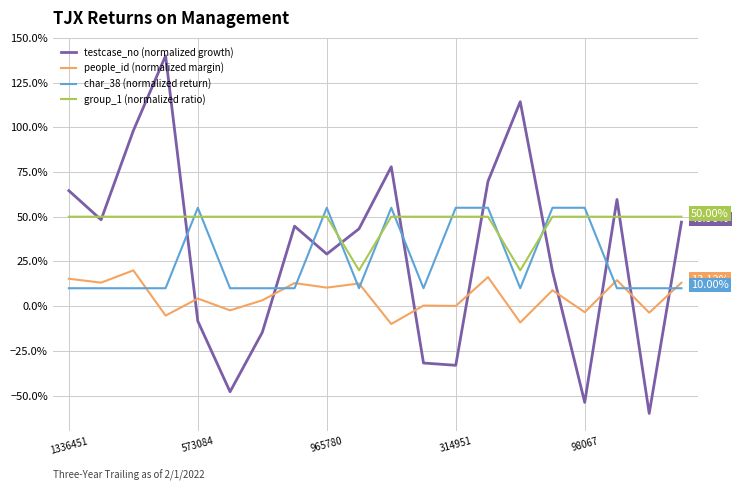

Which series has the largest total across all categories?

group_1 (normalized ratio)